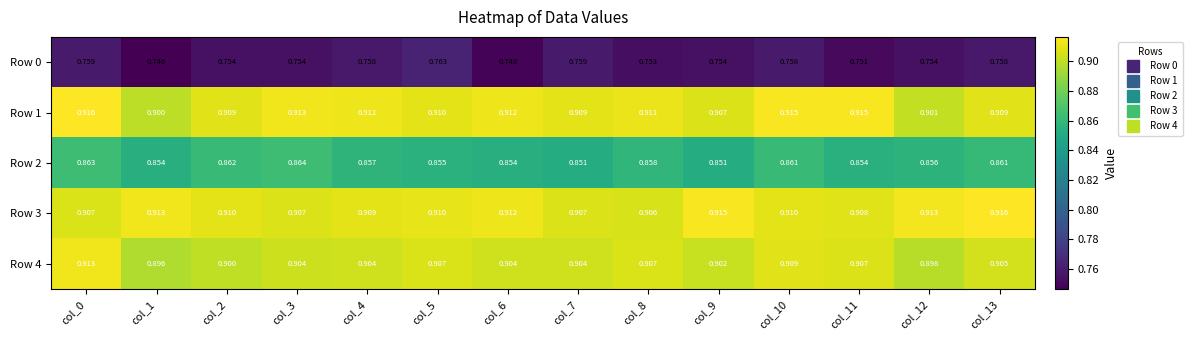

Is the value of Row 4 at col_3 greater than the value of Row 1 at col_11?

No